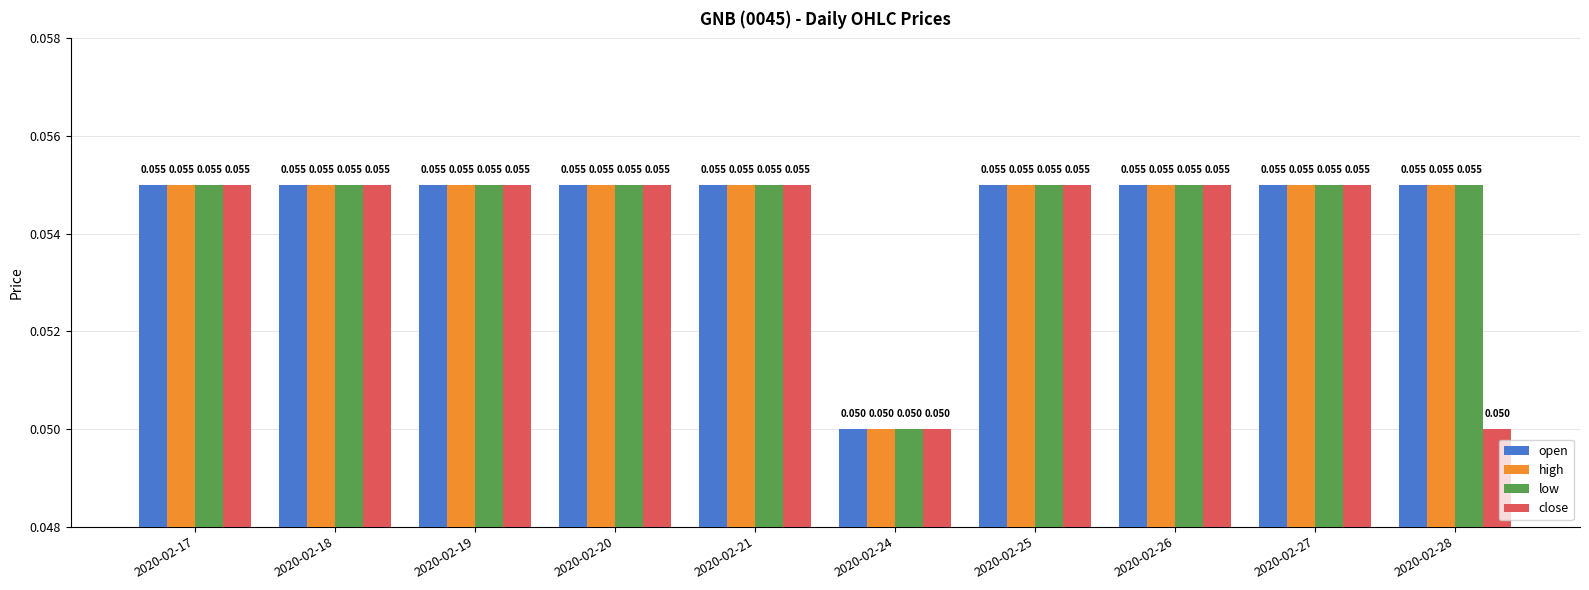

Is the value of open at 2020-02-24 greater than the value of close at 2020-02-25?

No